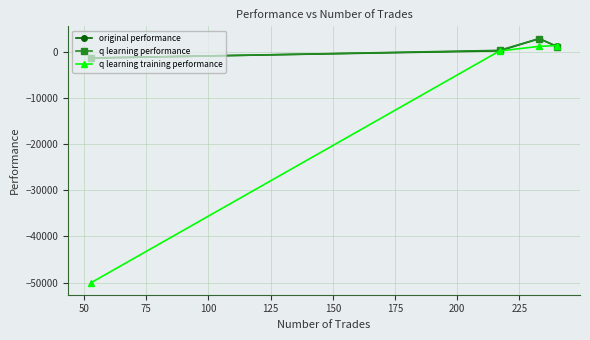

How many interior local peaks does the original performance series have?

1